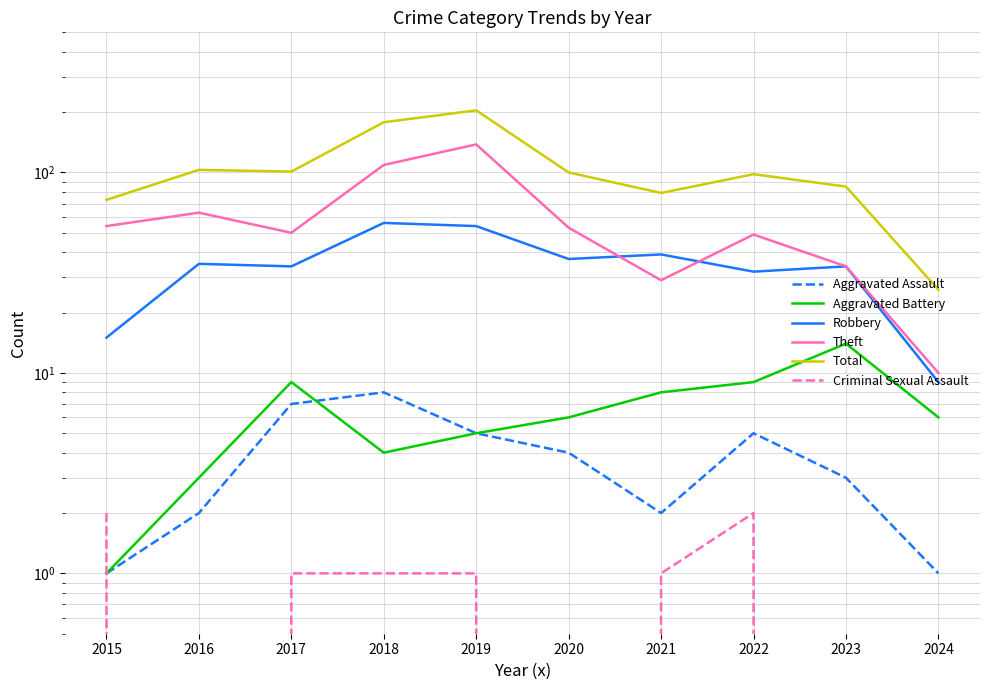

Which category has the highest value in the Theft series?

2019